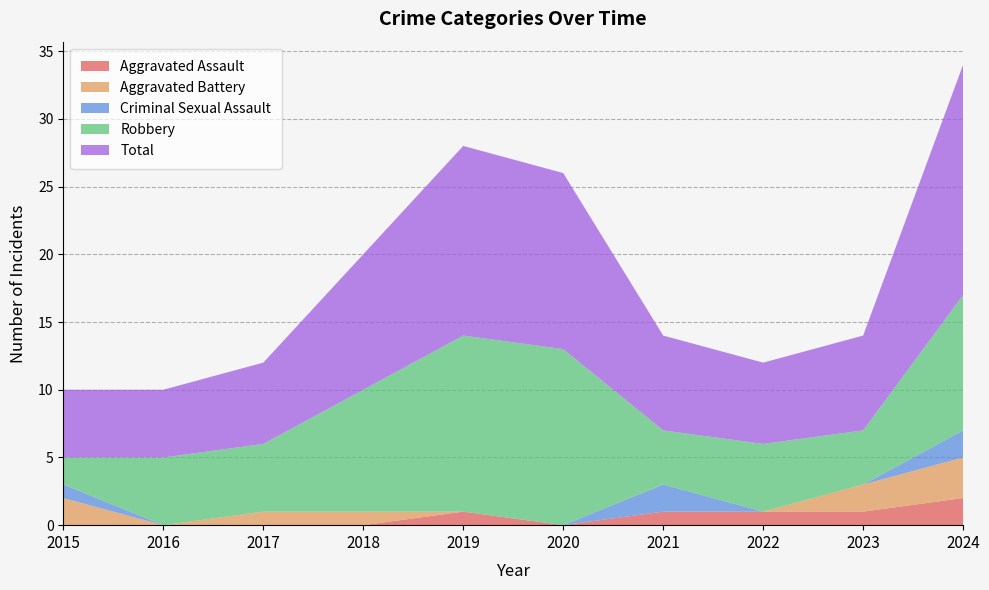

Reading left to right, extract all data points from this chart.

Aggravated Assault: 0	0	0	0	1	0	1	1	1	2
Aggravated Battery: 2	0	1	1	0	0	0	0	2	3
Criminal Sexual Assault: 1	0	0	0	0	0	2	0	0	2
Robbery: 2	5	5	9	13	13	4	5	4	10
Total: 5	5	6	10	14	13	7	6	7	17